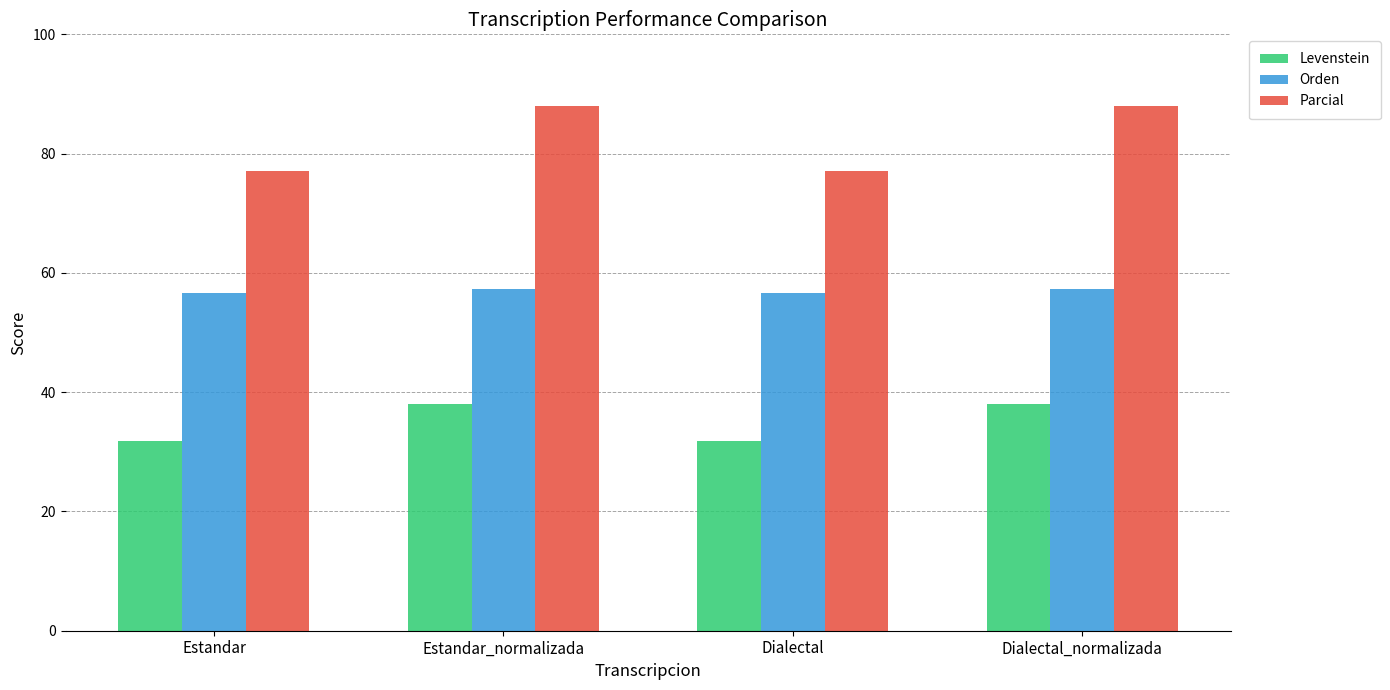

Is the value of Parcial at Estandar_normalizada greater than the value of Orden at Dialectal_normalizada?

Yes